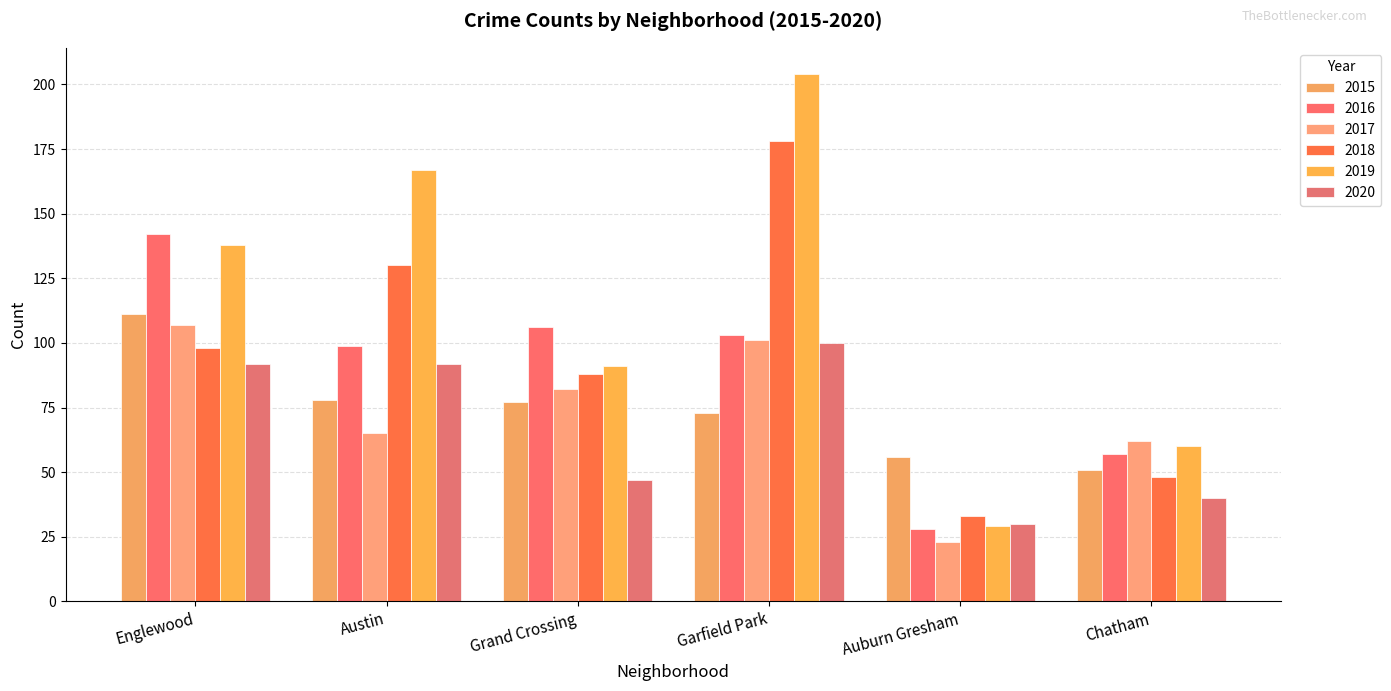

At Chatham, list the series in order from smallest to largest.

2020, 2018, 2015, 2016, 2019, 2017